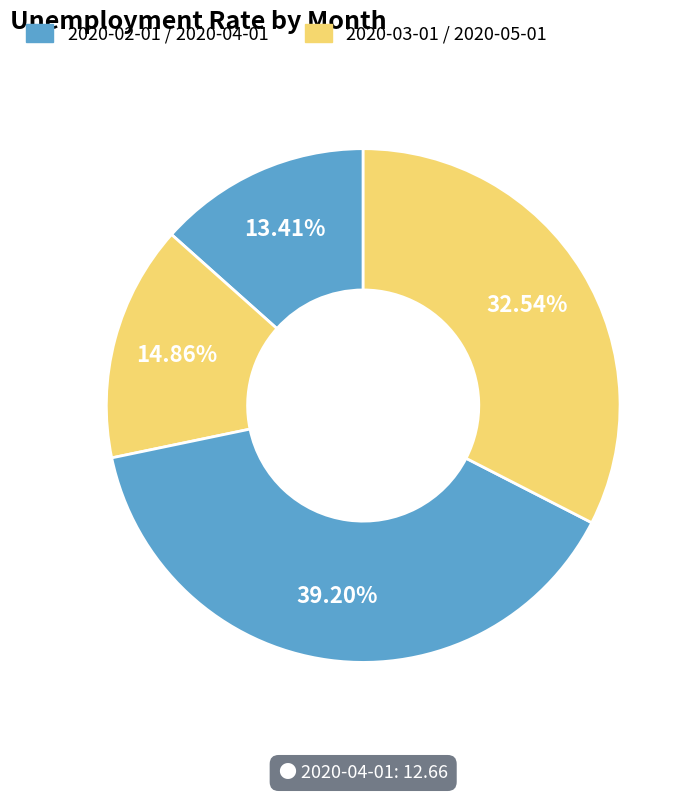

Is there any slice that represents more than half of the pie?

No